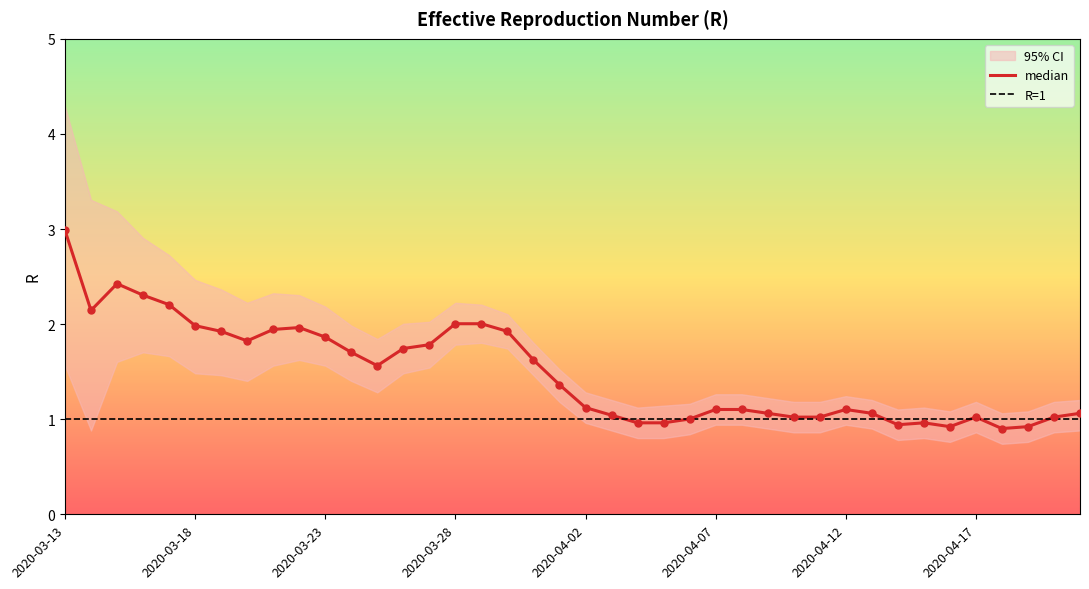

Is the value of median at 2020-03-31 greater than the value of lower at 2020-04-11?

Yes